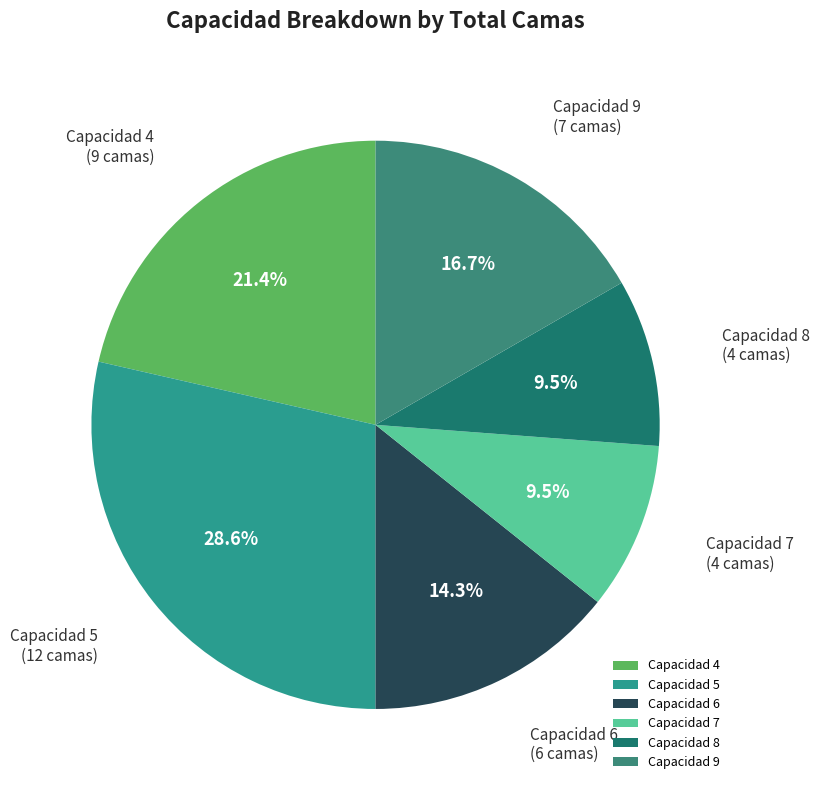

To the nearest percent, what is the combined percentage of Capacidad 8 and Capacidad 4?

31%